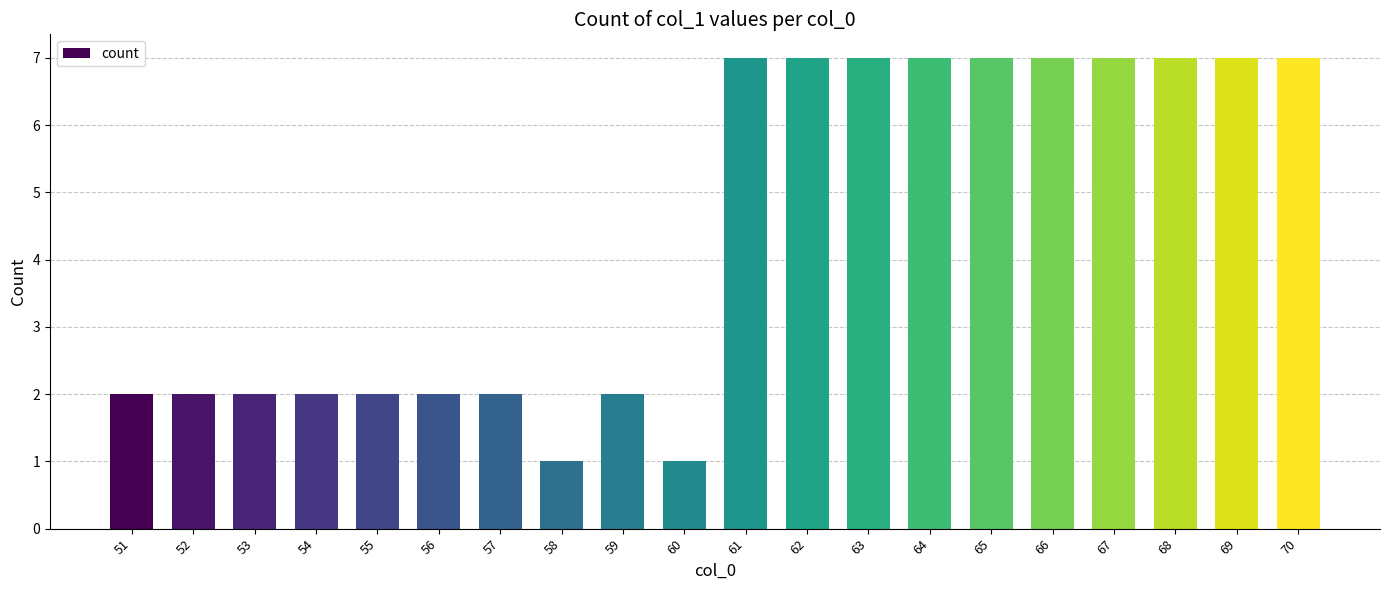

Reading left to right, extract all data points from this chart.

2	2	2	2	2	2	2	1	2	1	7	7	7	7	7	7	7	7	7	7